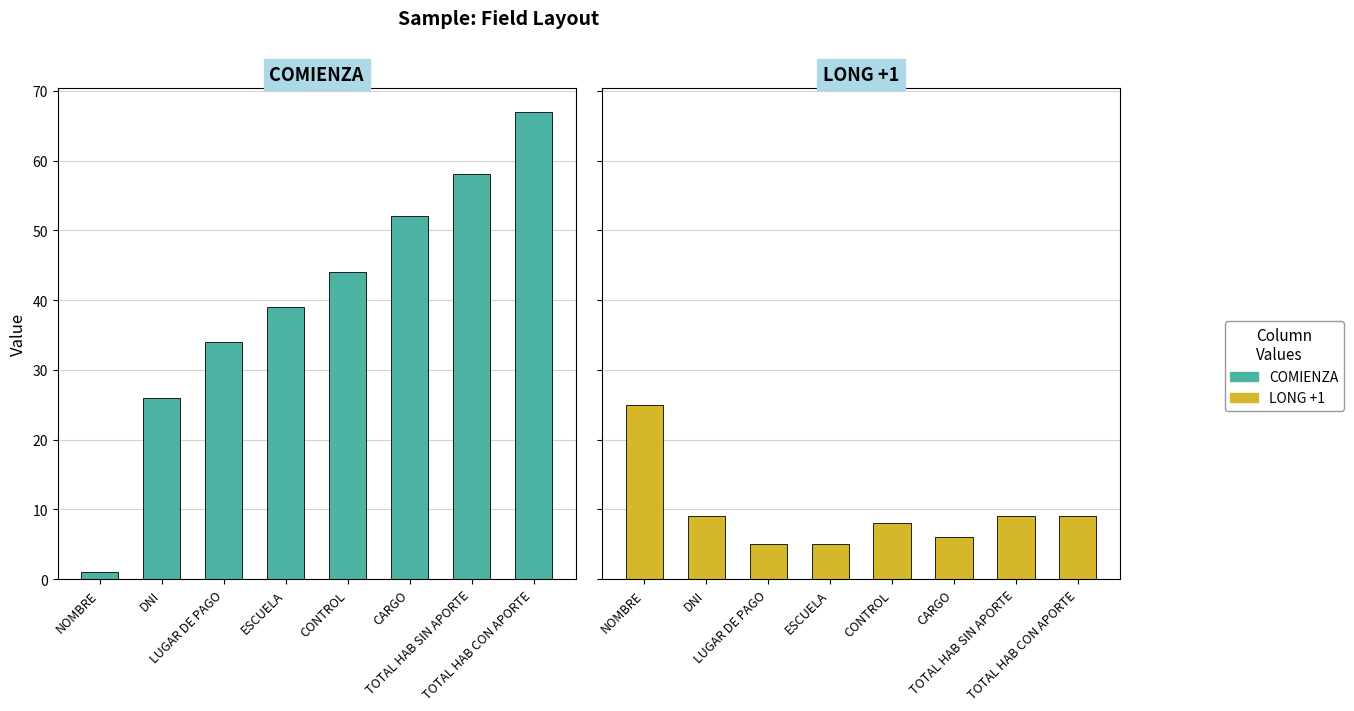

Is it true that COMIENZA equals 6 at DNI?

False